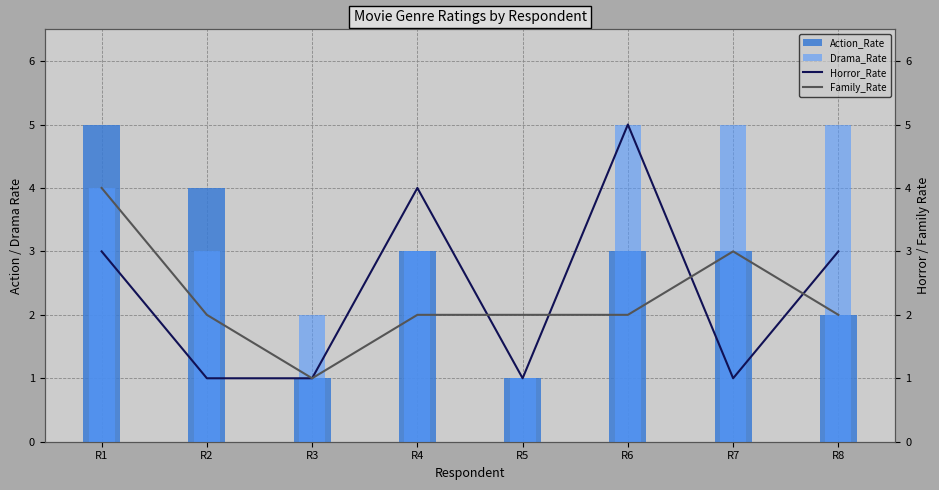

Rank the series at R6 from highest to lowest value.

Drama_Rate, Horror_Rate, Action_Rate, Family_Rate